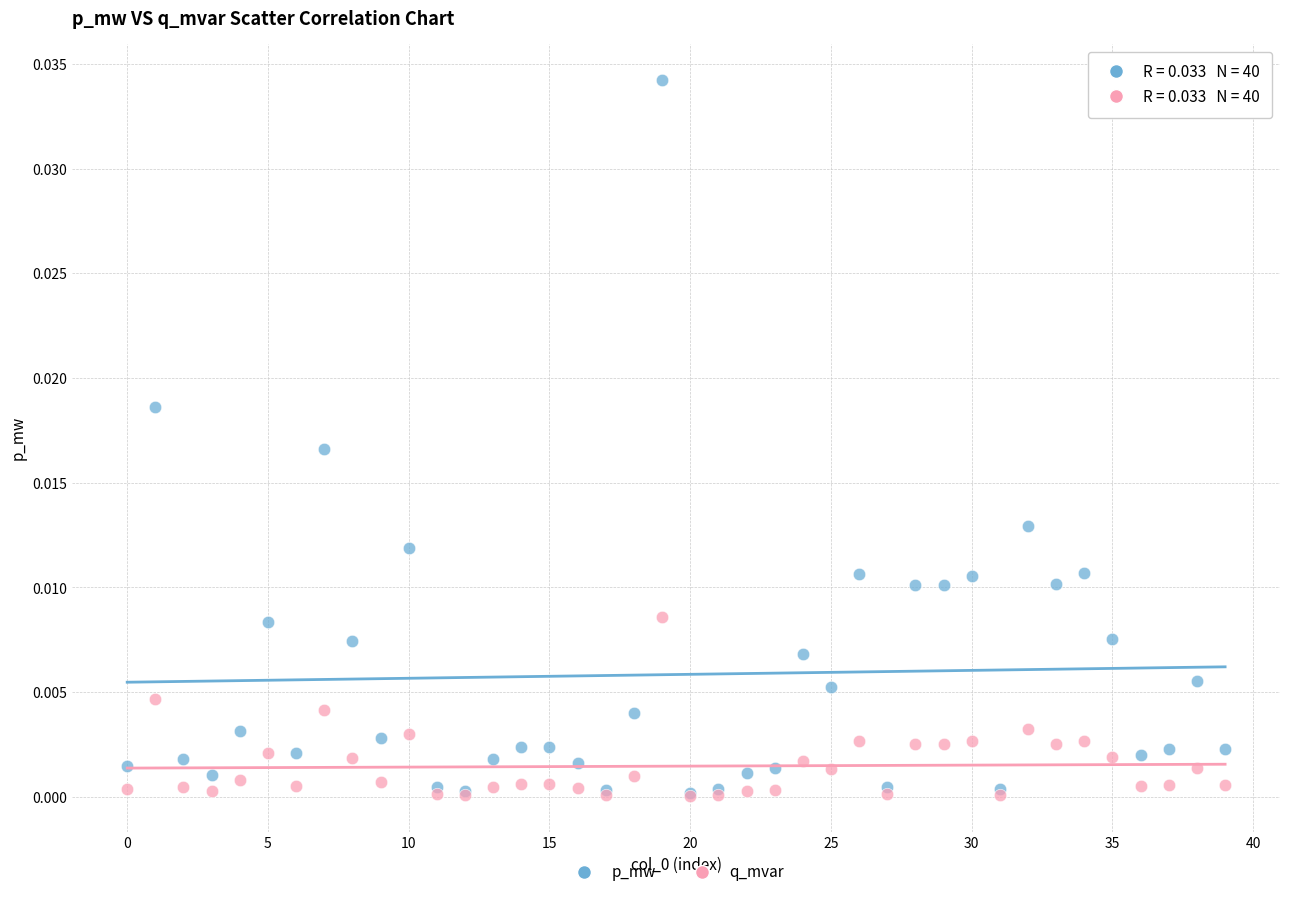

What are all the series names shown in the legend?

p_mw, q_mvar